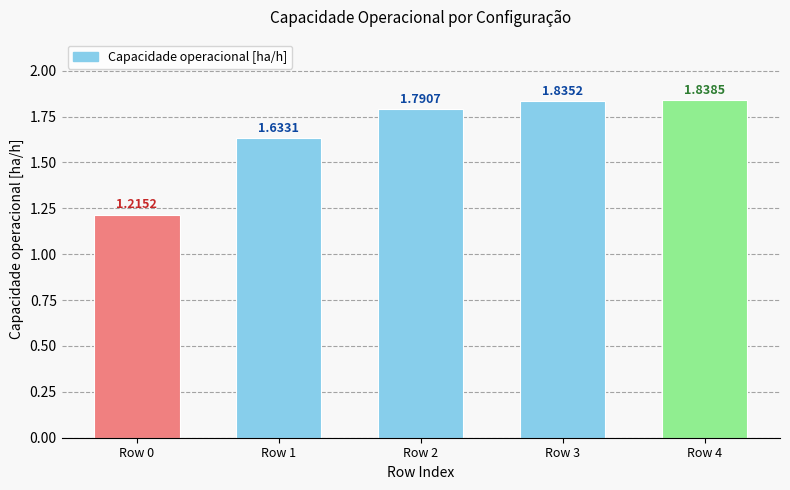

Which has a higher value, Row 1 or Row 2?

Row 2